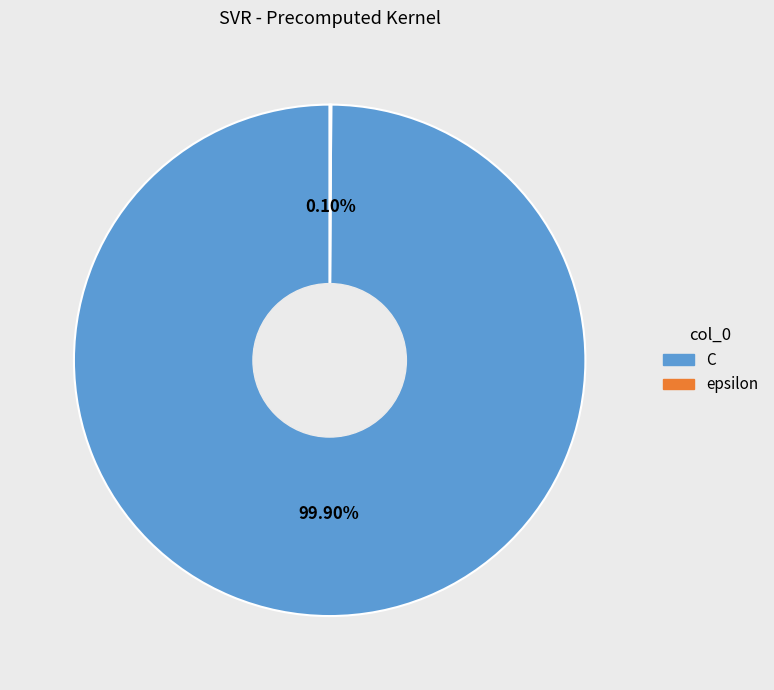

What percentage is the C slice, to the nearest percent?

100%